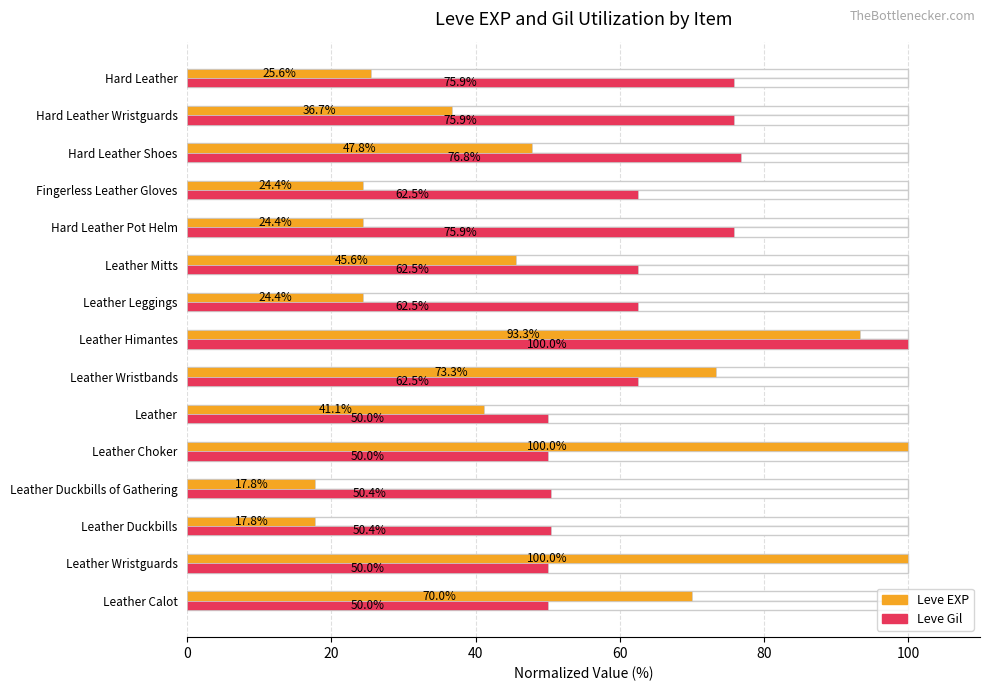

Rank the series by their average value, from highest to lowest.

Leve Gil, Leve EXP